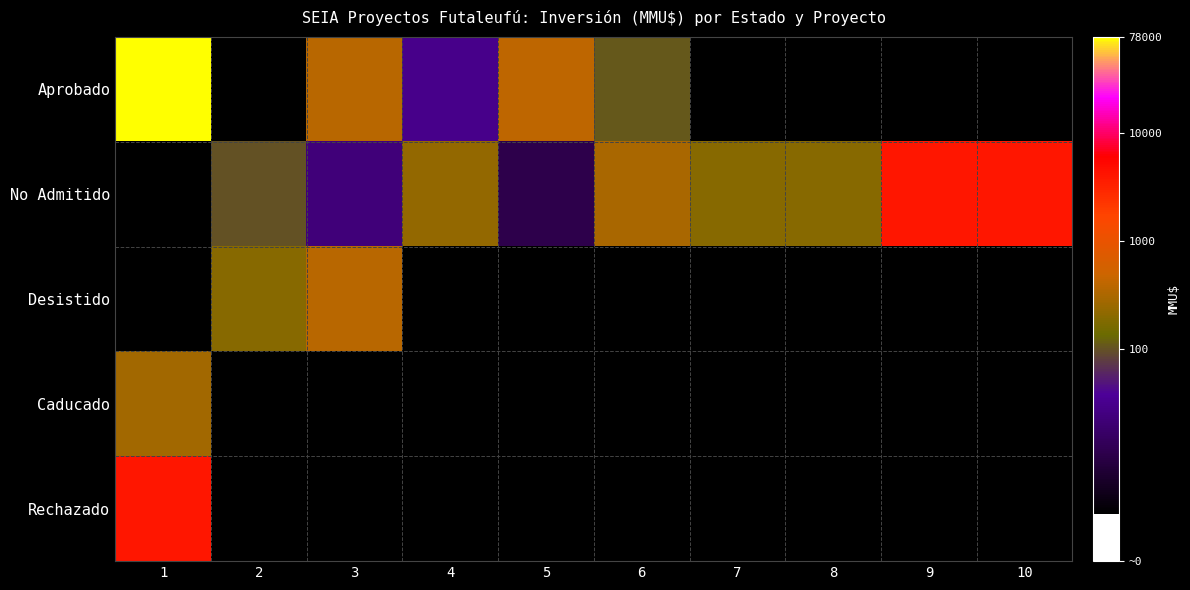

What is the smallest value displayed?

1.1